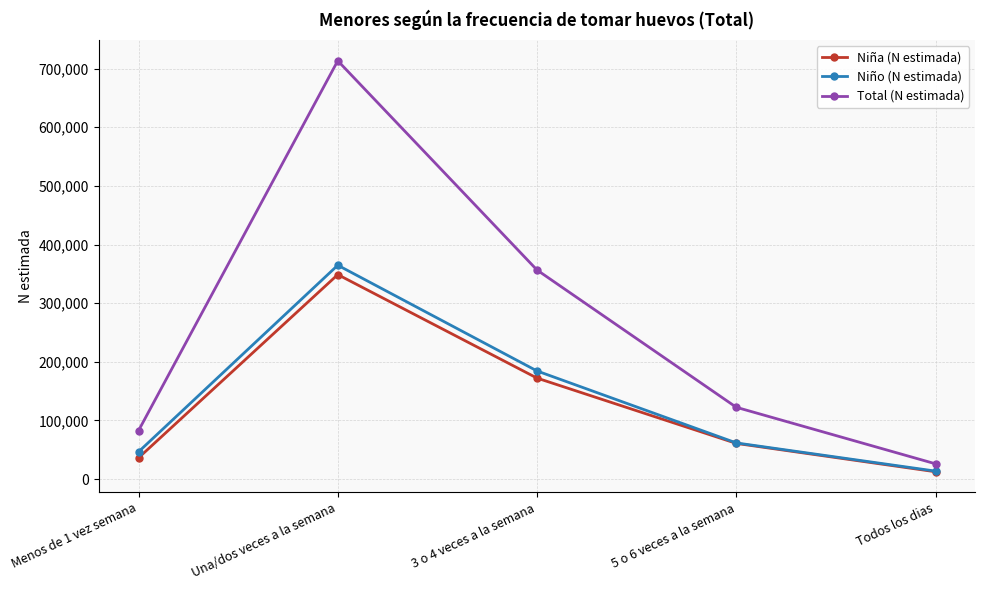

At which label does Total (N estimada) first exceed 122399?

Una/dos veces a la semana